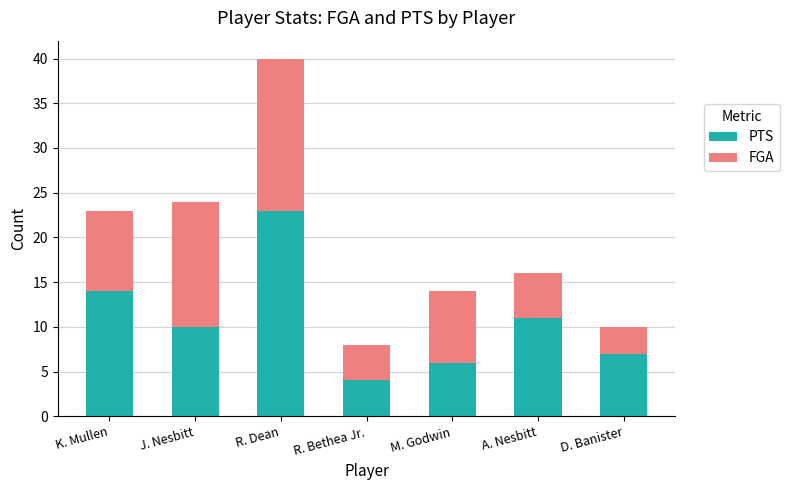

Rank the categories by PTS value from lowest to highest.

R. Bethea Jr., M. Godwin, D. Banister, J. Nesbitt, A. Nesbitt, K. Mullen, R. Dean